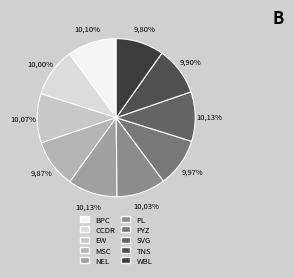

The PL slice represents 1% of the pie. True or false?

False